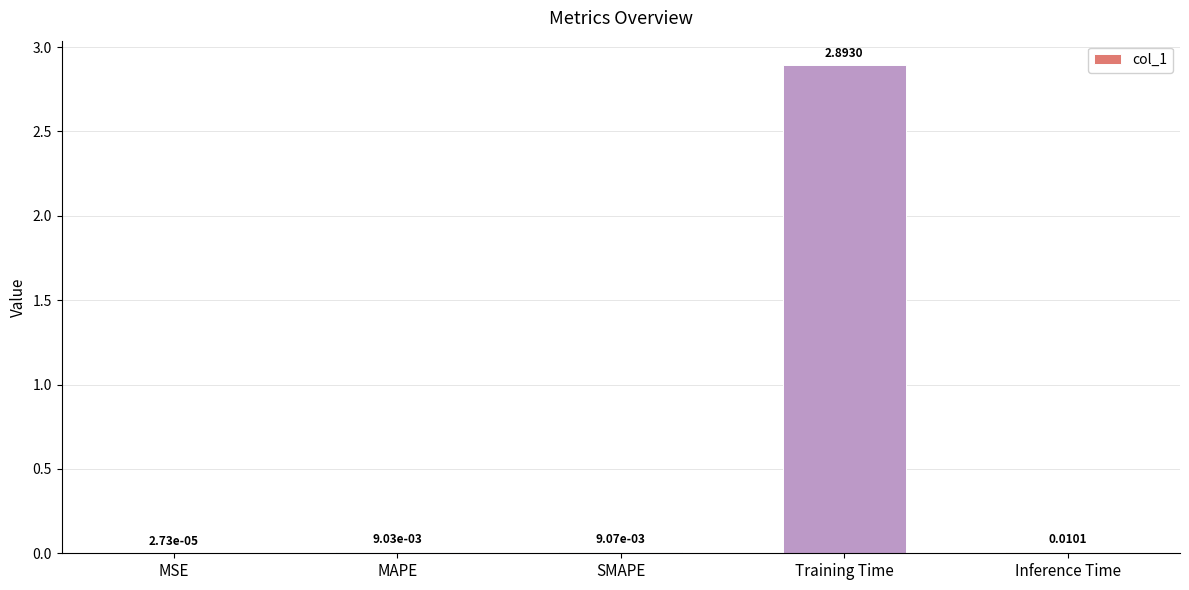

What is the sum of all values?

2.9